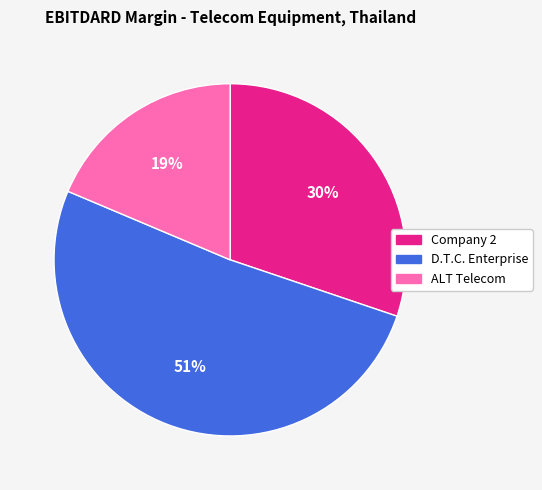

To the nearest percent, what is the difference between the D.T.C. Enterprise and Company 2 slice percentages?

21%